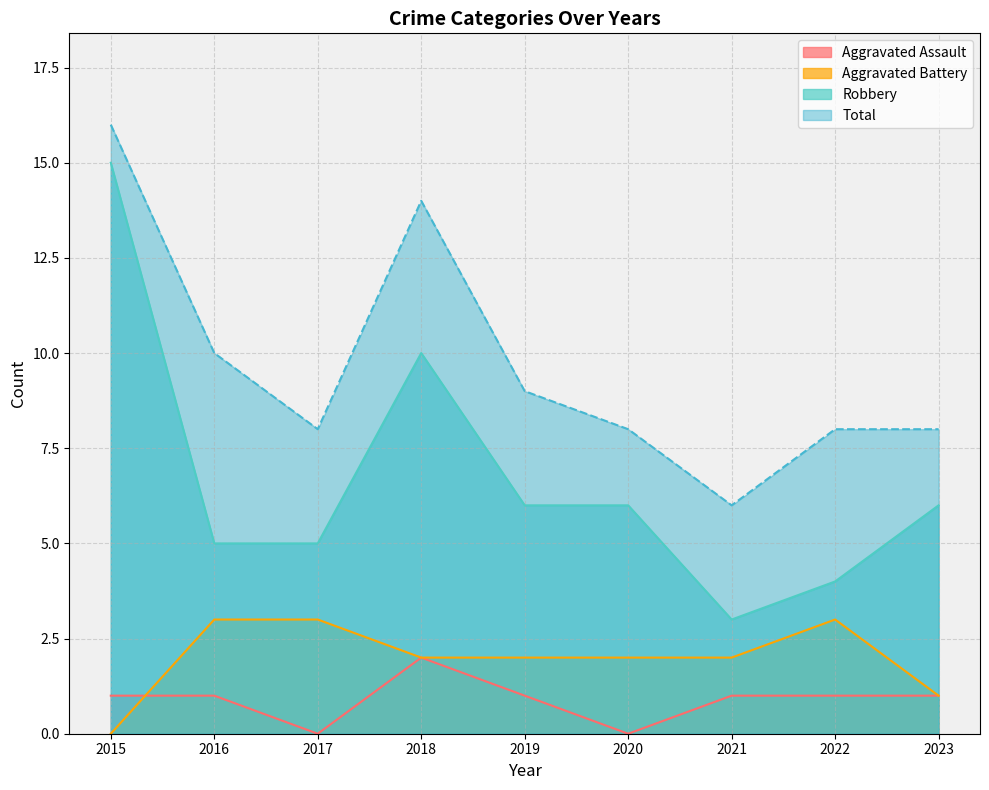

Reading right to left, list all the values displayed in this chart.

Aggravated Assault: 1	1	1	0	1	2	0	1	1
Aggravated Battery: 1	3	2	2	2	2	3	3	0
Robbery: 6	4	3	6	6	10	5	5	15
Total: 8	8	6	8	9	14	8	10	16